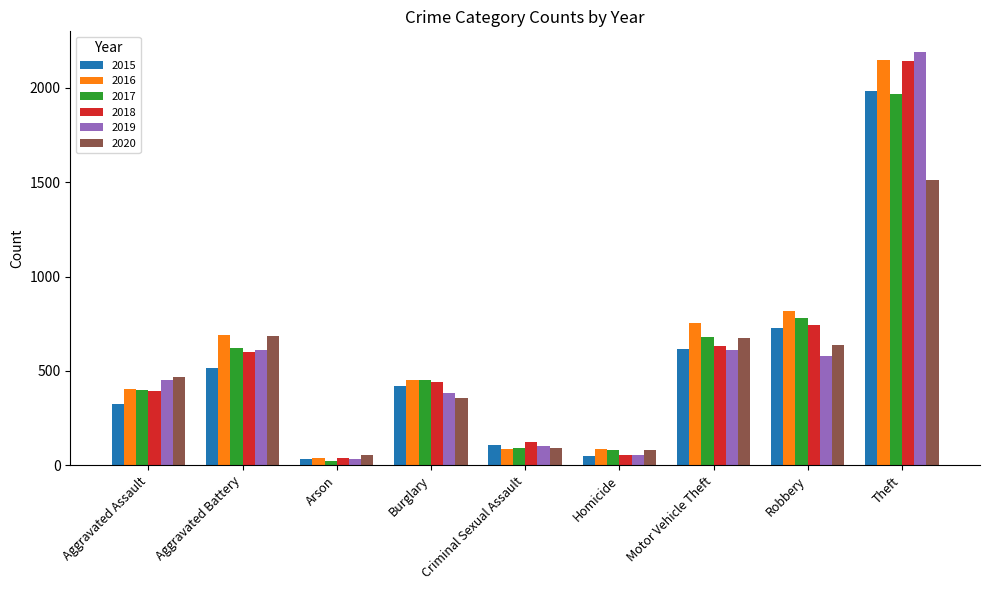

Which series has the widest spread of values?

2019